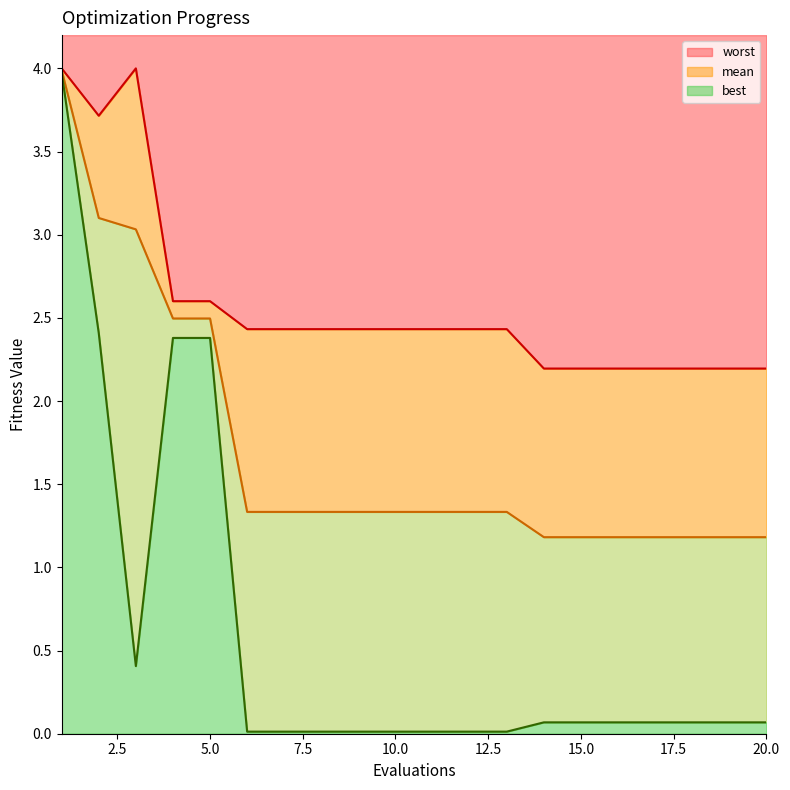

How many interior local valleys does the best series have?

1